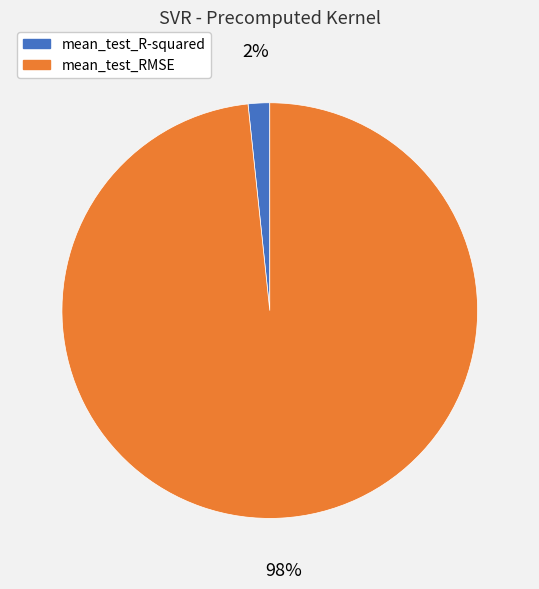

To the nearest percent, what is the average slice percentage?

50%